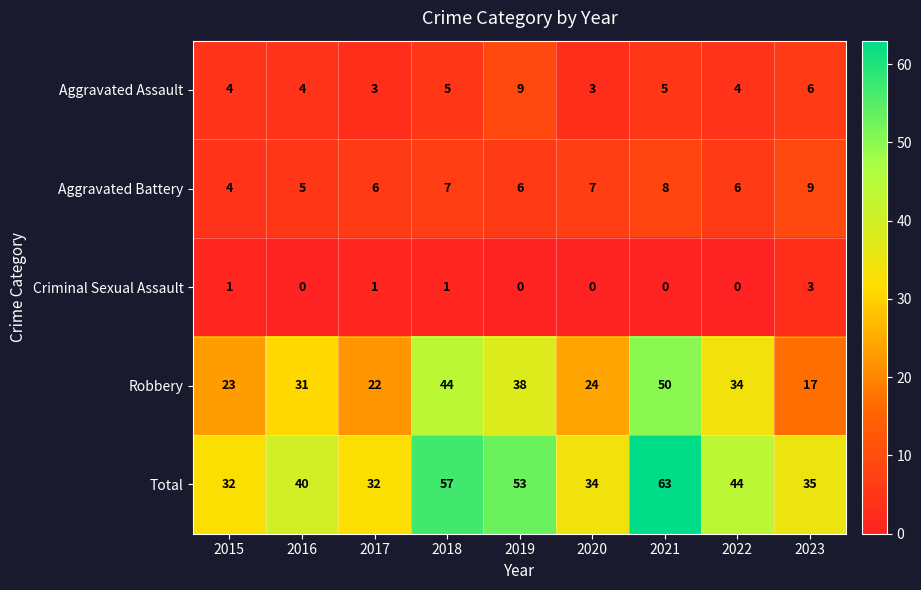

At 2017, list the series in order from smallest to largest.

Criminal Sexual Assault, Aggravated Assault, Aggravated Battery, Robbery, Total